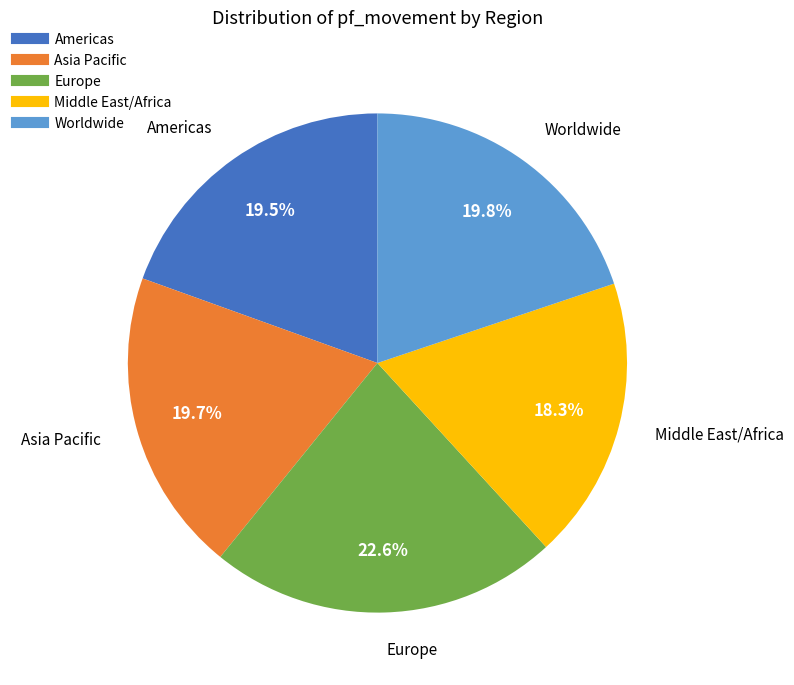

Combined, what portion of the pie is Asia Pacific and Worldwide?

39.5%